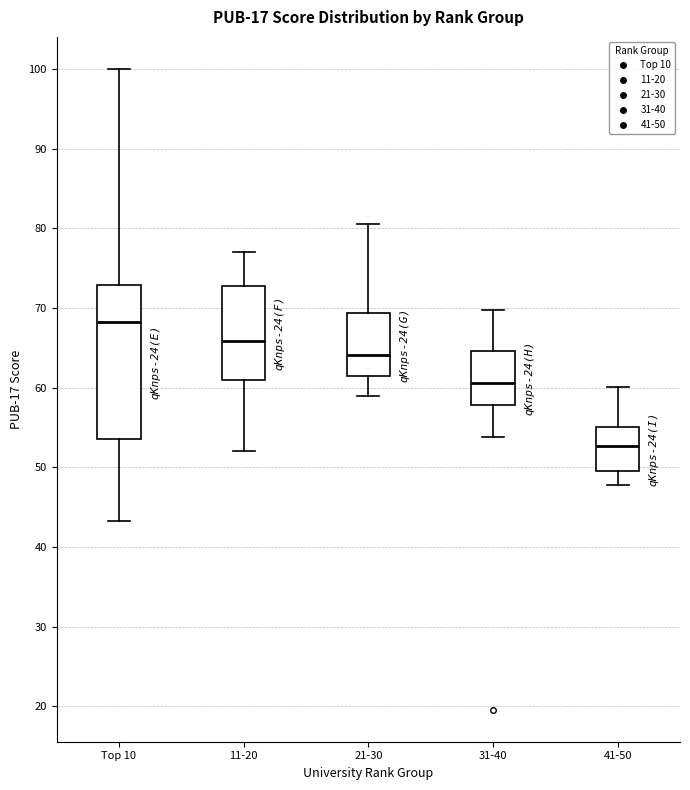

Which box is the tallest, from its lower edge to its upper edge?

Top 10